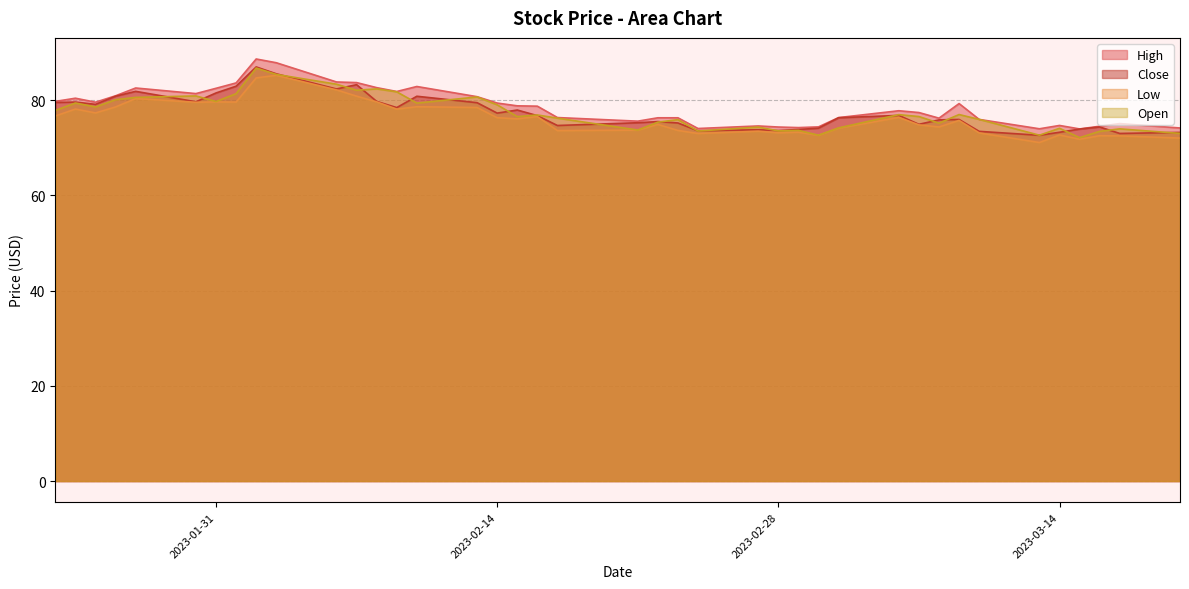

The Open series shows 122.6 at 2023-02-07. True or false?

False